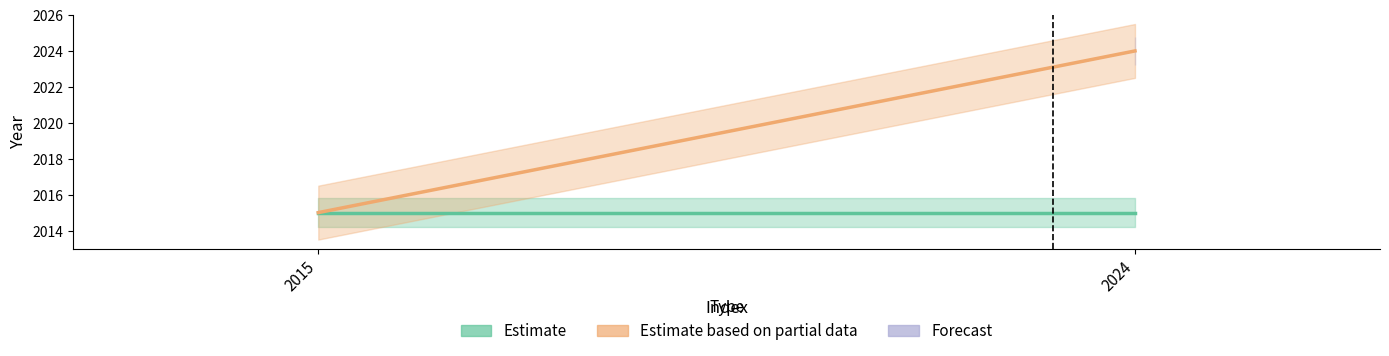

Which category has the lowest value across all series?

2015